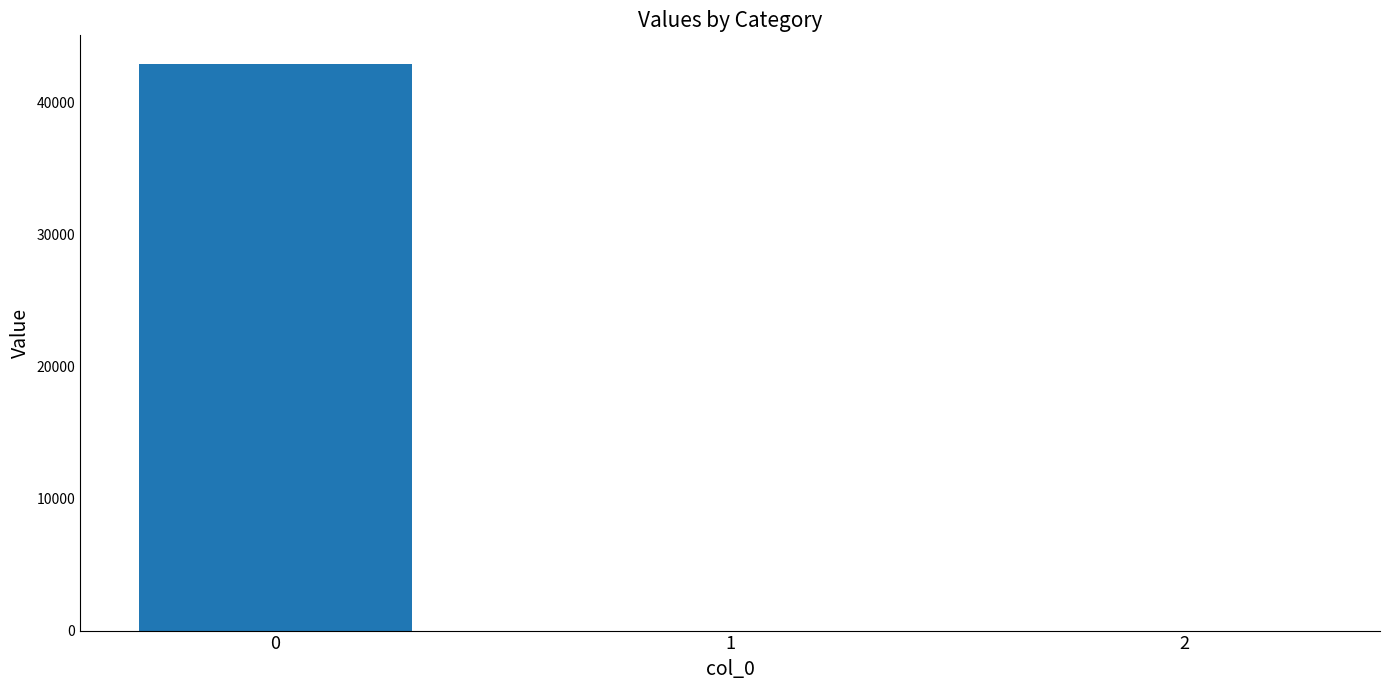

Reading right to left, extract all data points from this chart.

0.0	0.0	42943.3